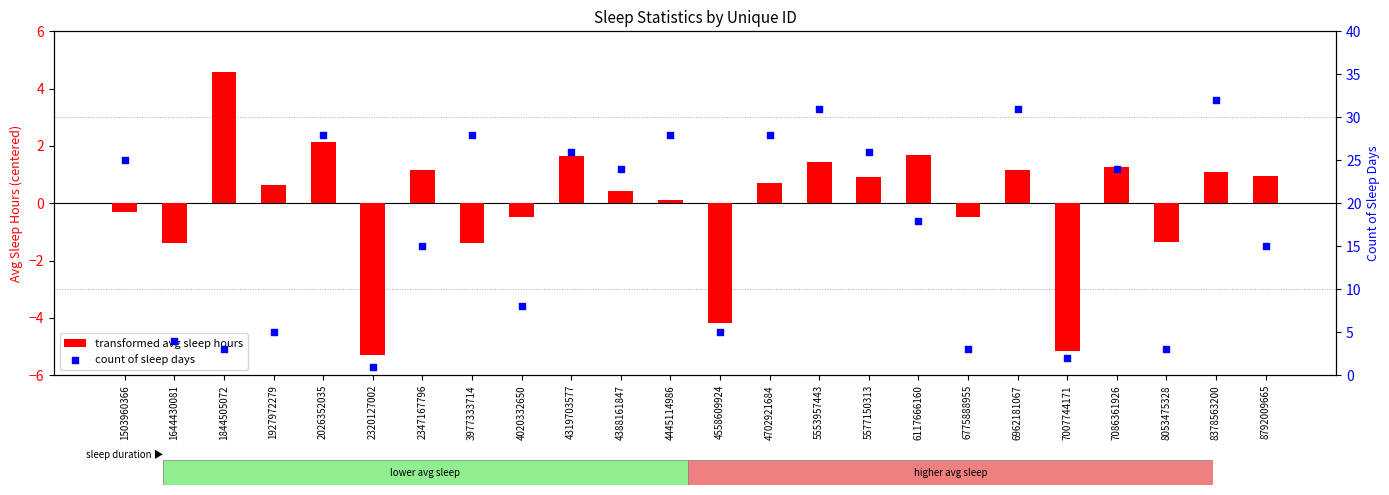

Is the value of count of sleep days at 7007744171 greater than the value of transformed avg sleep hours at 4558609924?

Yes